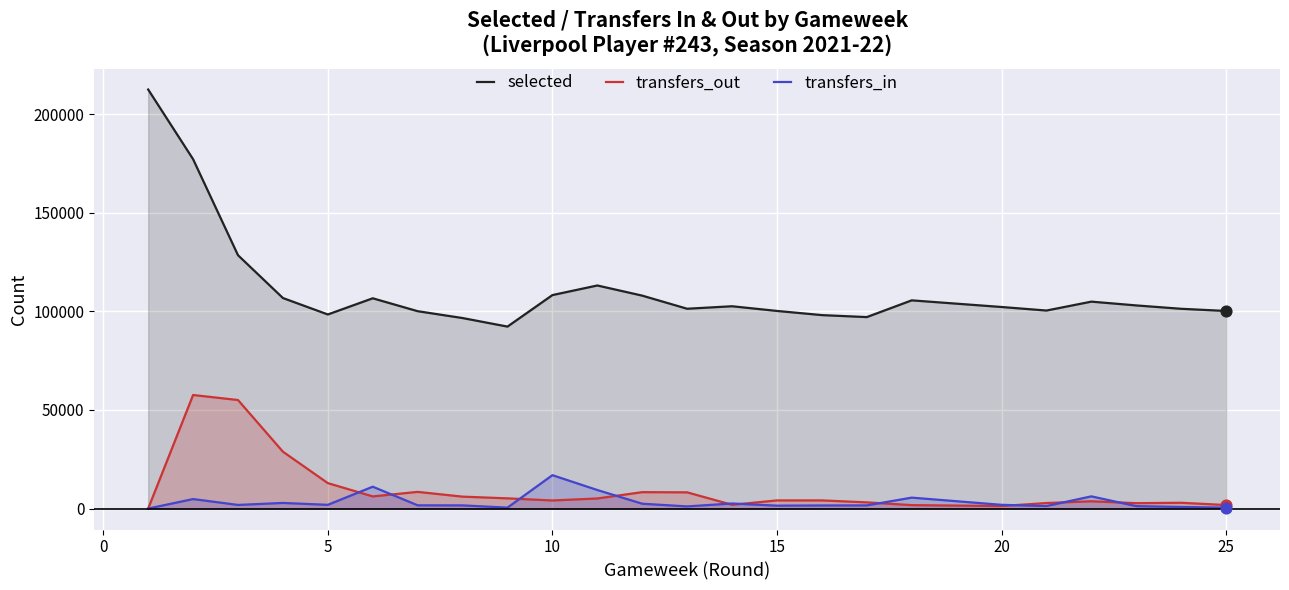

Which series contains the lowest Y value?

transfers_out